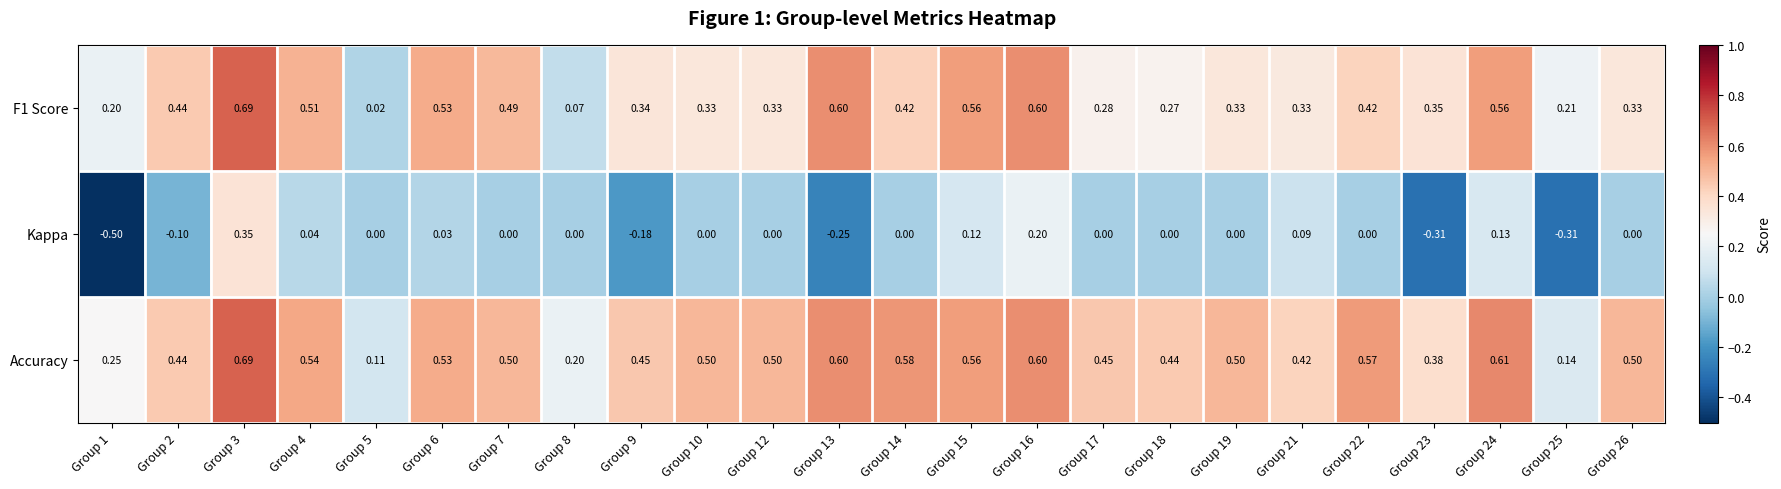

At which category is the sum across all series the highest?

Group 3